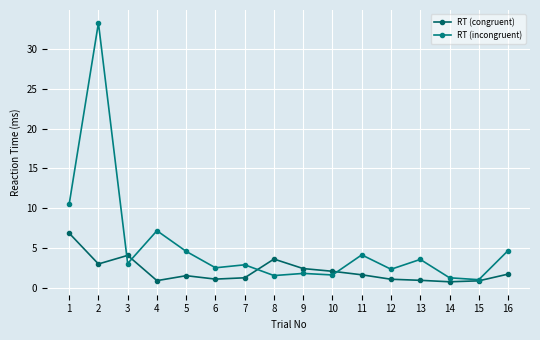

How many data points does each series have?

16